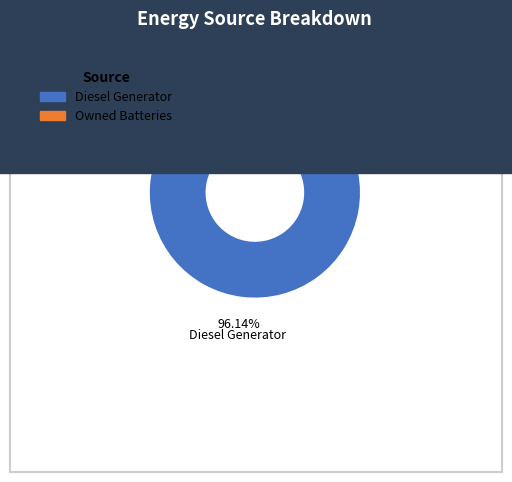

To the nearest percent, what is the difference between the largest and smallest slice percentages?

92%